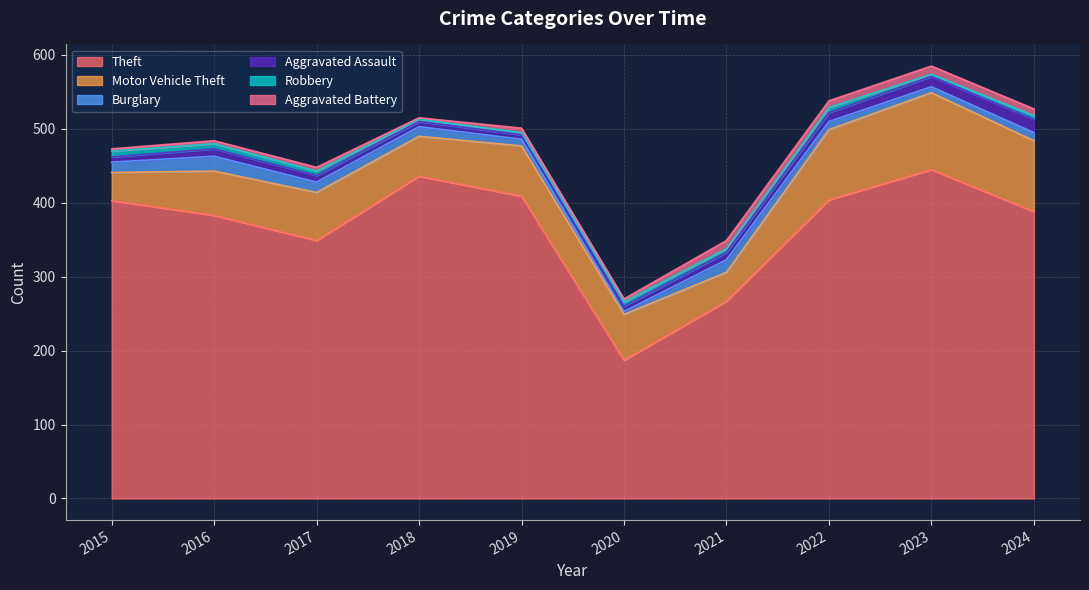

True or false: Robbery and Aggravated Battery cross at least once.

True